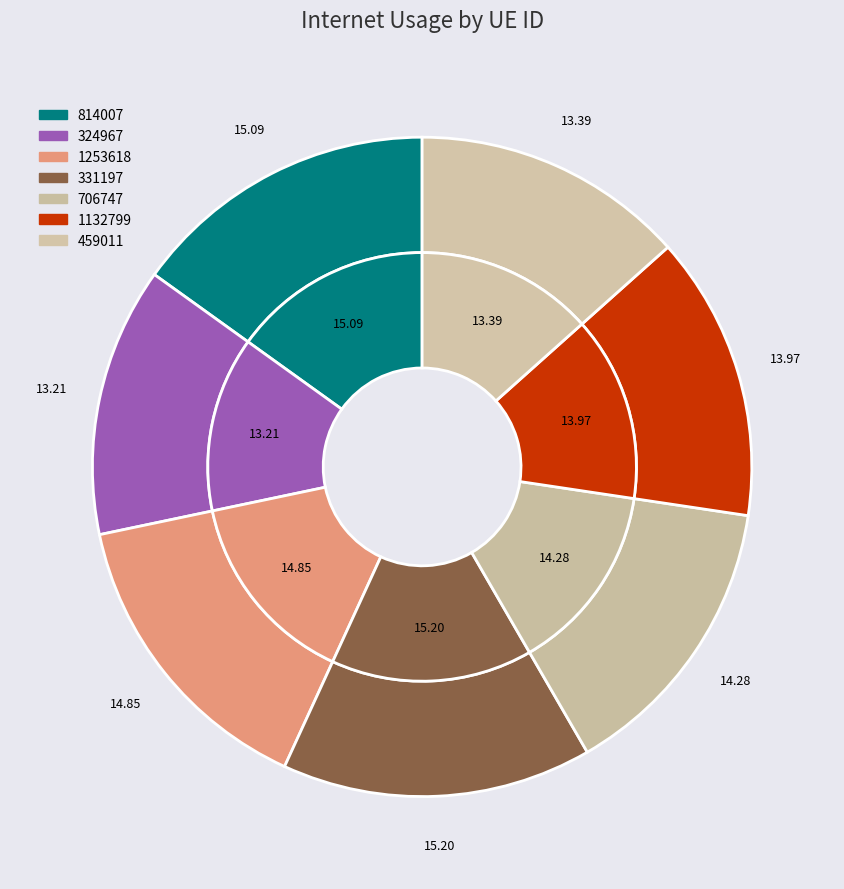

To the nearest percent, what portion does 459011 represent?

13%